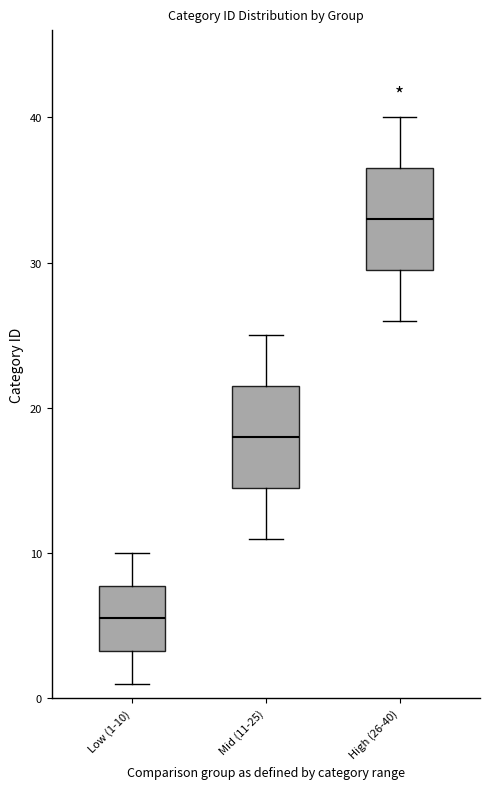

Reading left to right, read every box against the y-axis: the position of its median line, the range the box covers, and the ends of its whiskers. The values are not printed on the chart, so give them approximately, as read against the axis.

Low (1-10): median 6, box 3 to 8, whiskers 1 to 10
Mid (11-25): median 18, box 15 to 22, whiskers 11 to 25
High (26-40): median 33, box 30 to 37, whiskers 26 to 40